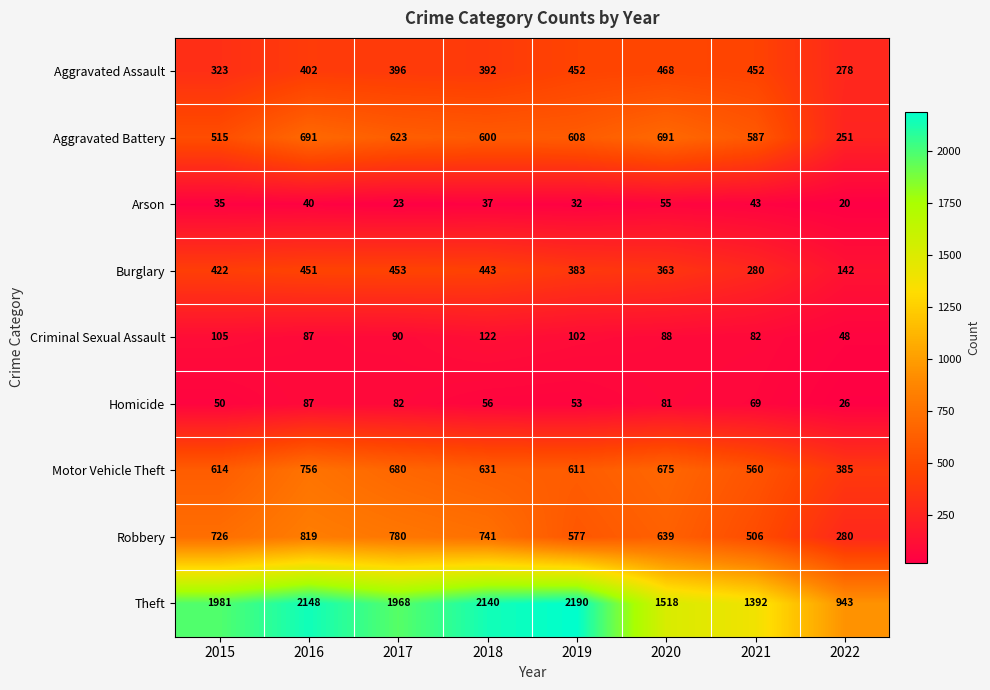

Which series has the largest total across all categories?

Theft